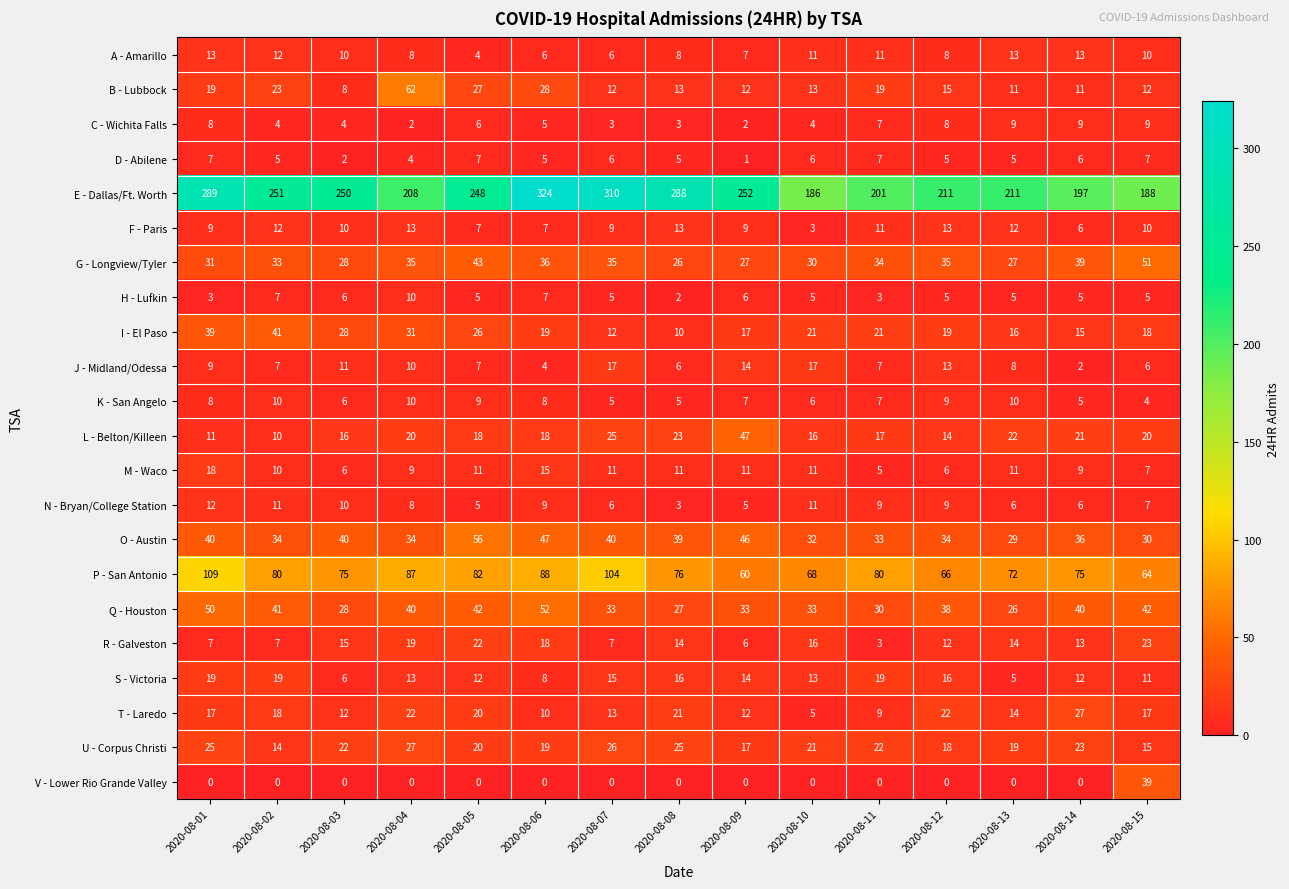

True or false: I - El Paso has a value of 31 at 2020-08-04.

True